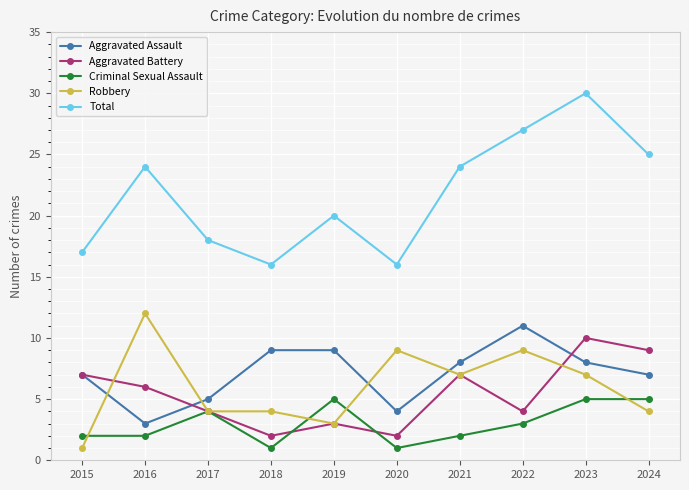

The value of Total at 2016 is 24. True or false?

True